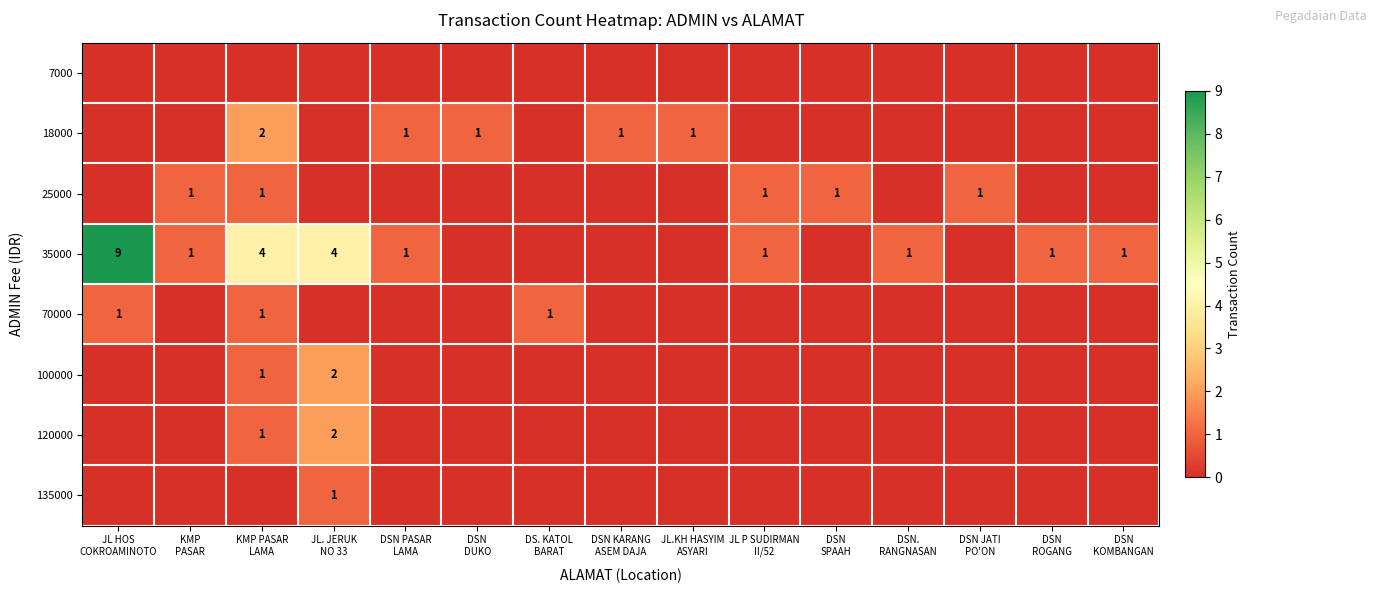

Which has a higher value, JL HOS
COKROAMINOTO or DSN
DUKO?

JL HOS
COKROAMINOTO